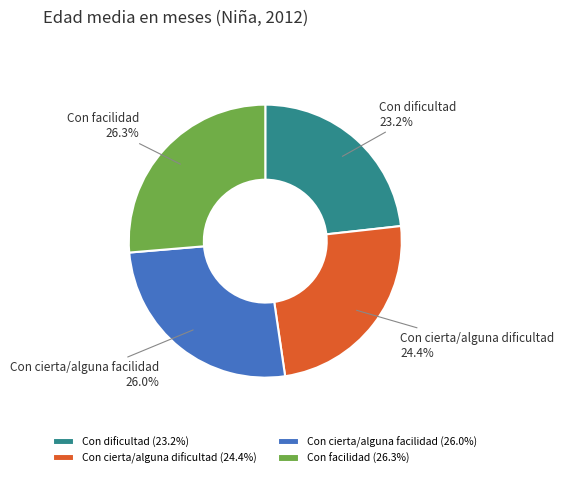

Approximately how many times larger is the value at Con dificultad compared to Con cierta/alguna facilidad?

0.9